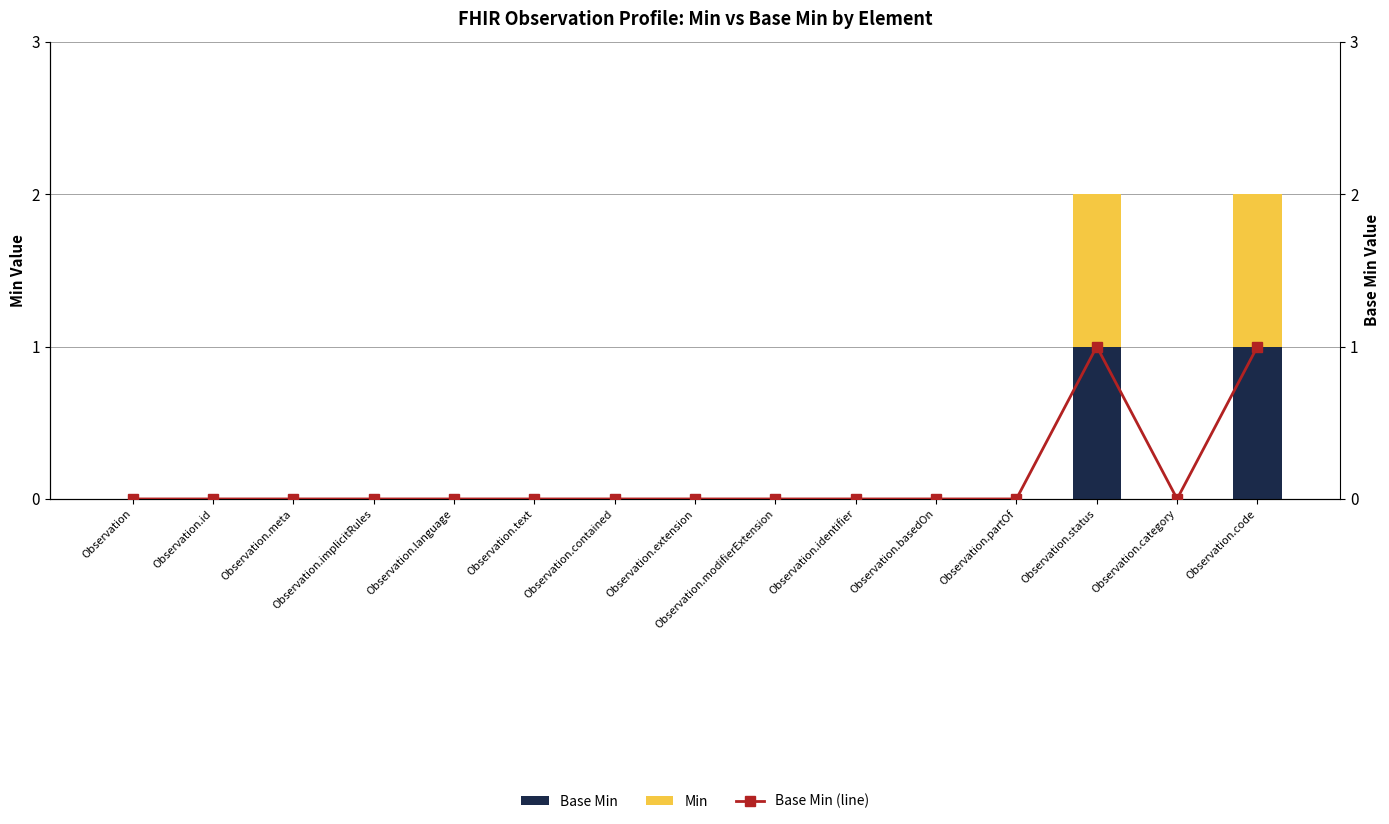

At how many categories does at least one series exceed 0?

2